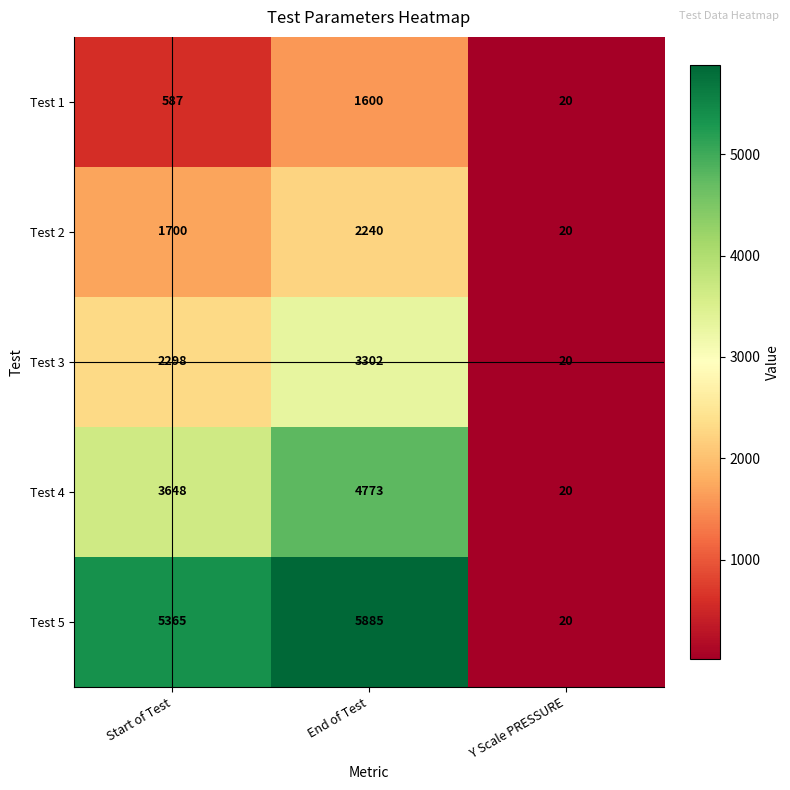

What is the approximate value of Test 2 at Start of Test, to the nearest 50?

1700